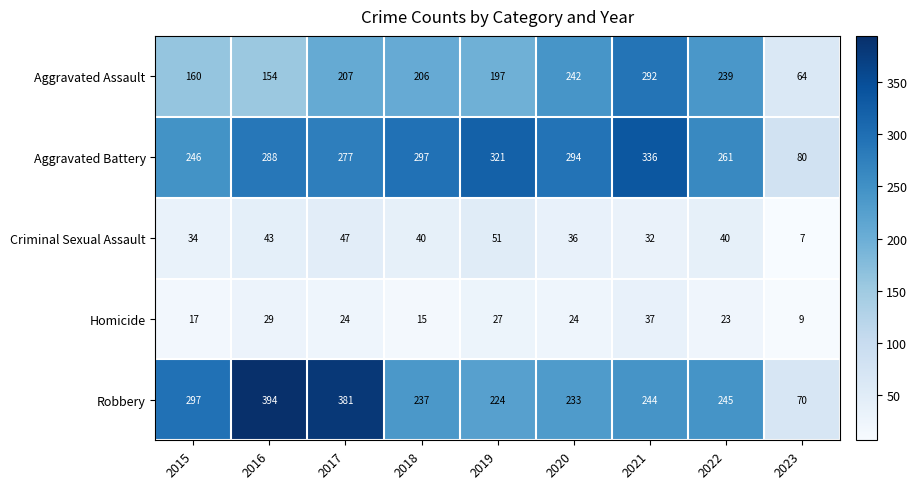

Which label corresponds to the smallest value in the chart?

2023